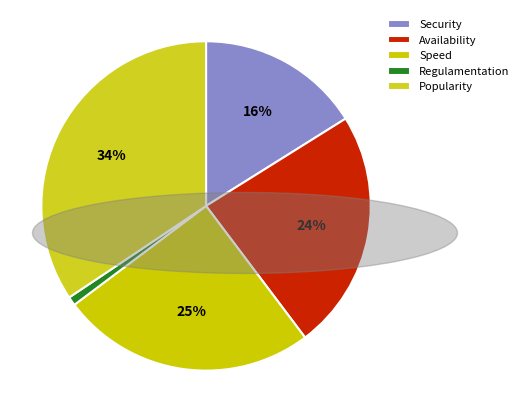

How many segments does this pie chart have?

5